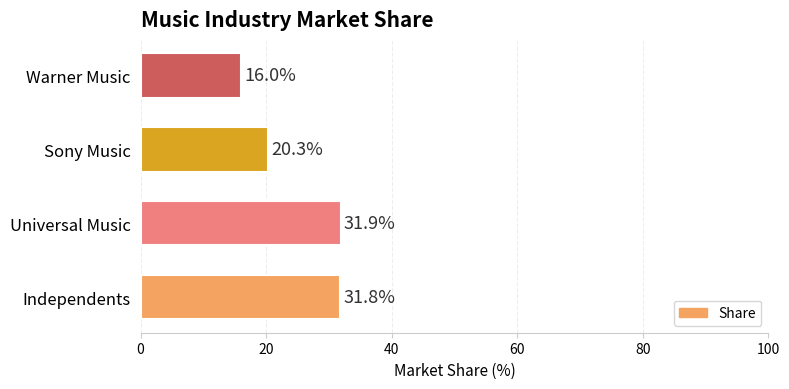

How many series are shown in this chart?

1